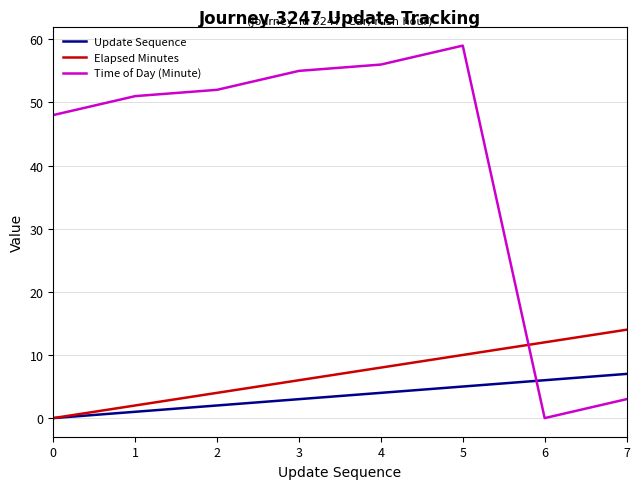

At which label is Elapsed Minutes closest to 7?

3